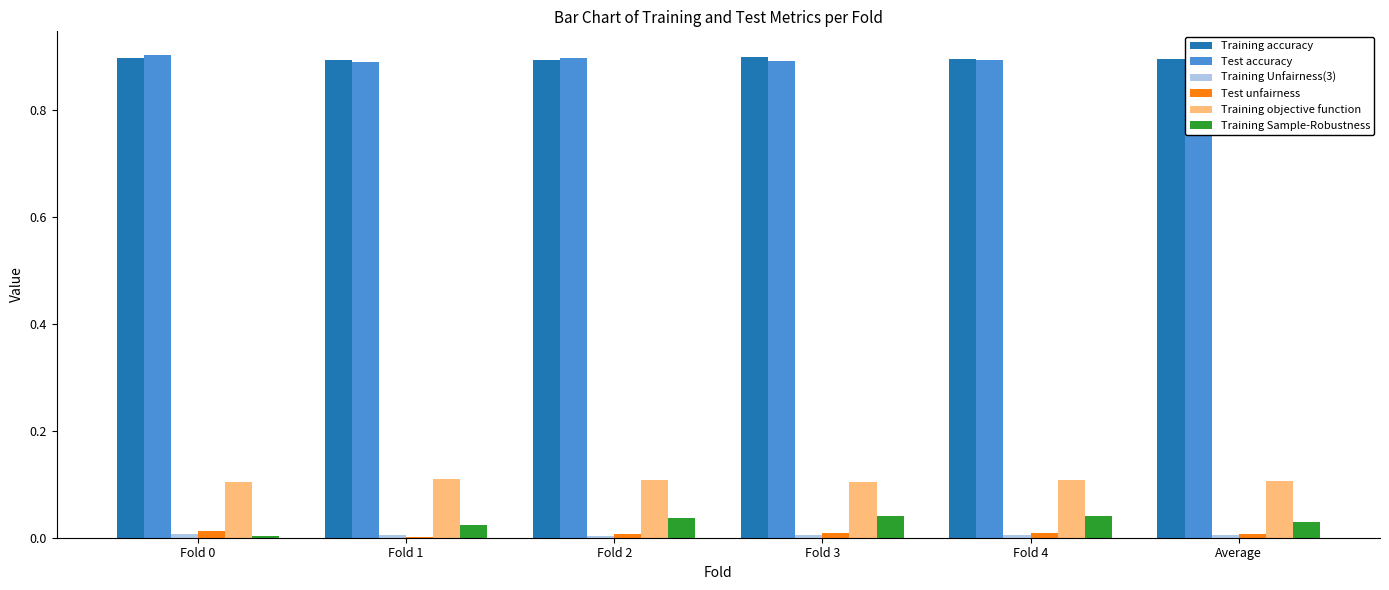

What is the sum of all Test accuracy values?

5.4